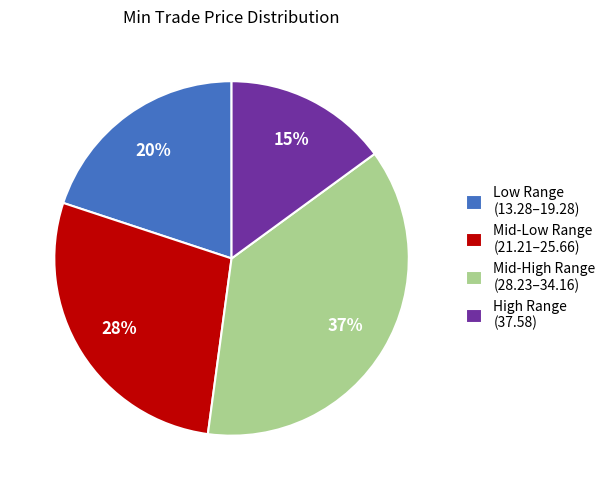

Does any single category account for the majority?

No